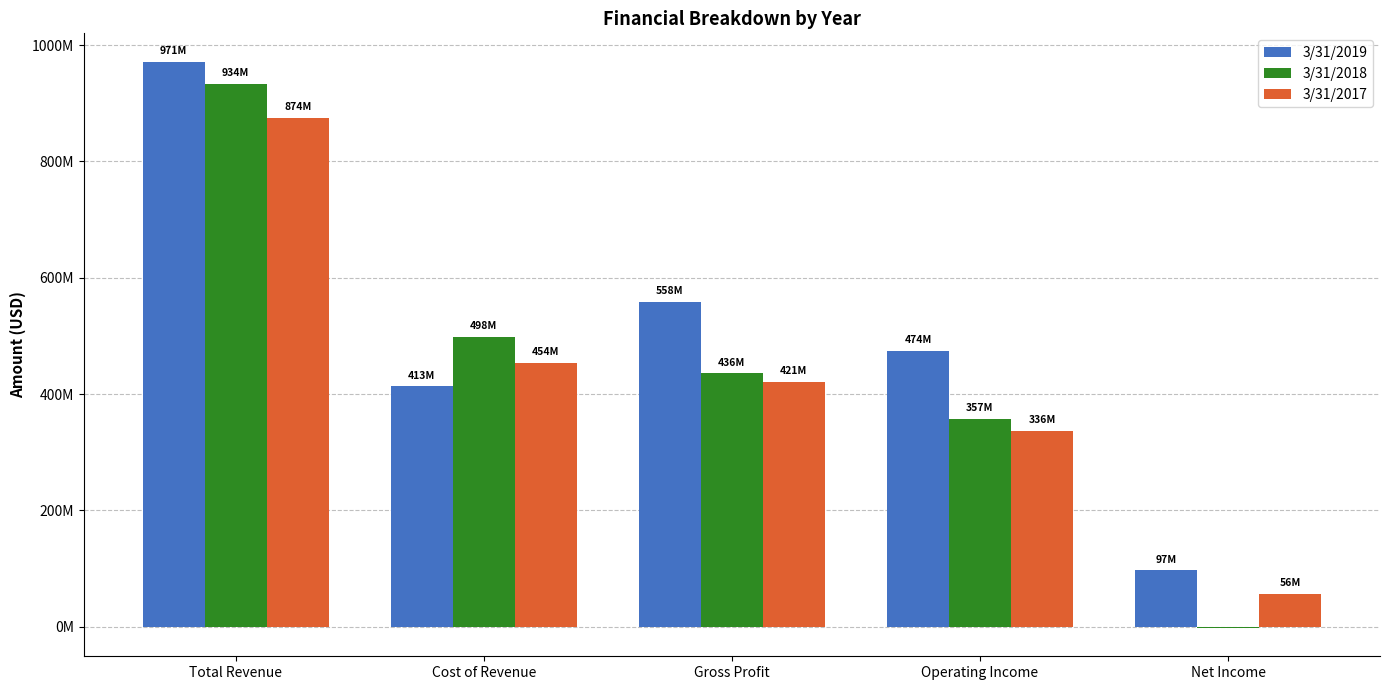

What are all the series names shown in the legend?

3/31/2019, 3/31/2018, 3/31/2017